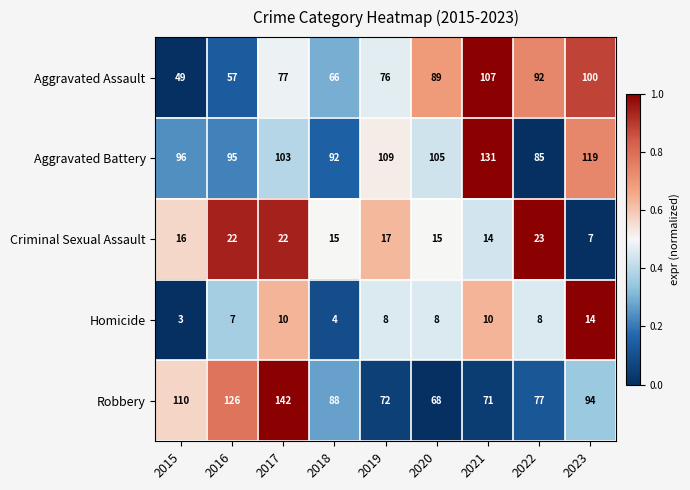

What is the spread (max minus min) of values at 2015?

107